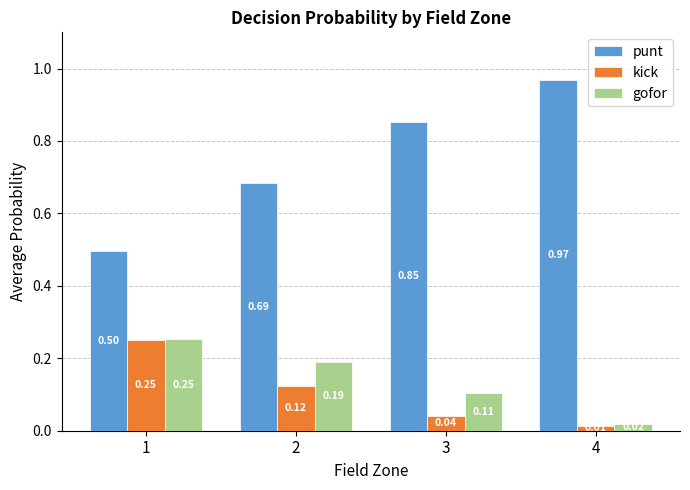

What is the difference between the maximum and minimum values in the punt series?

0.5